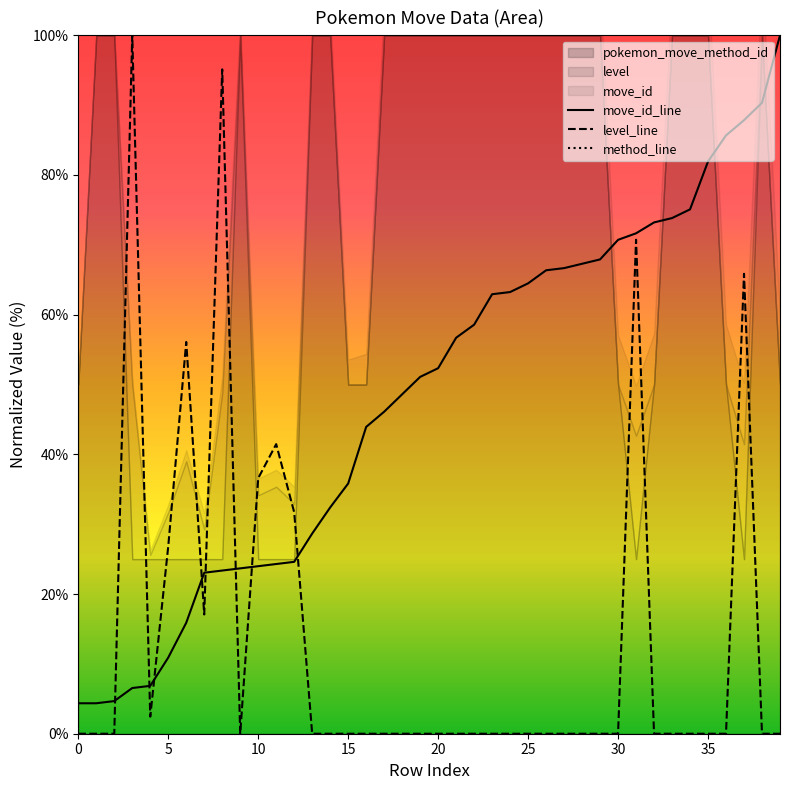

Which series has the widest spread of values?

method_line